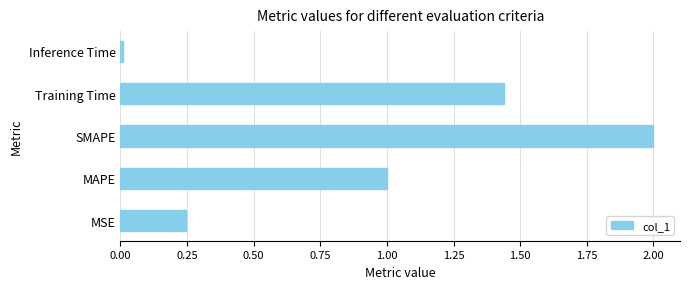

True or false: the data shows 0.0 at Inference Time.

True